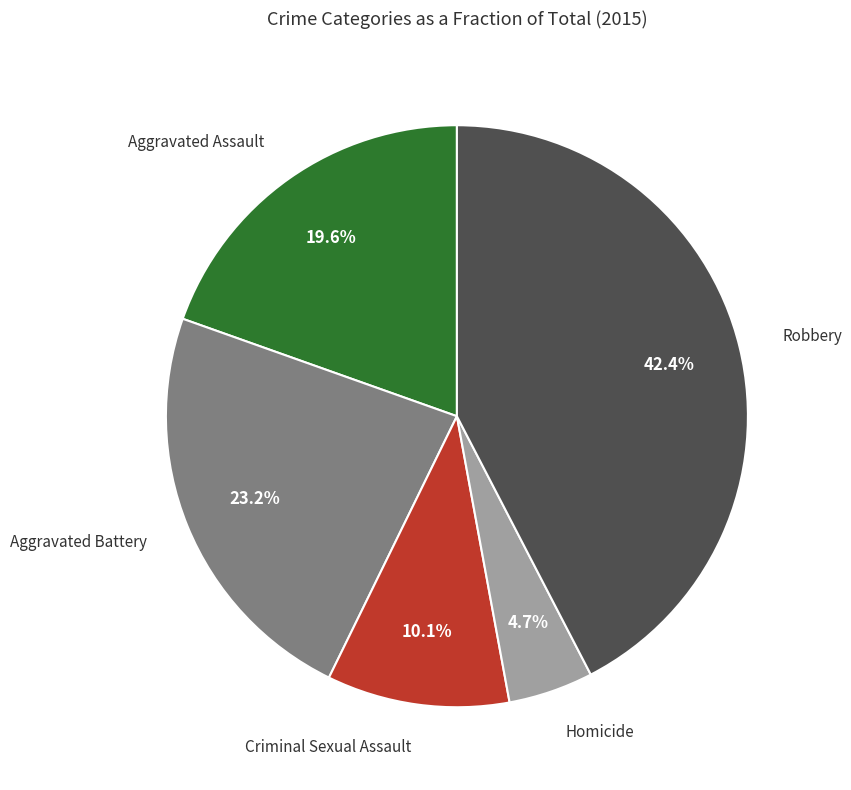

Is there a majority slice in this chart?

No